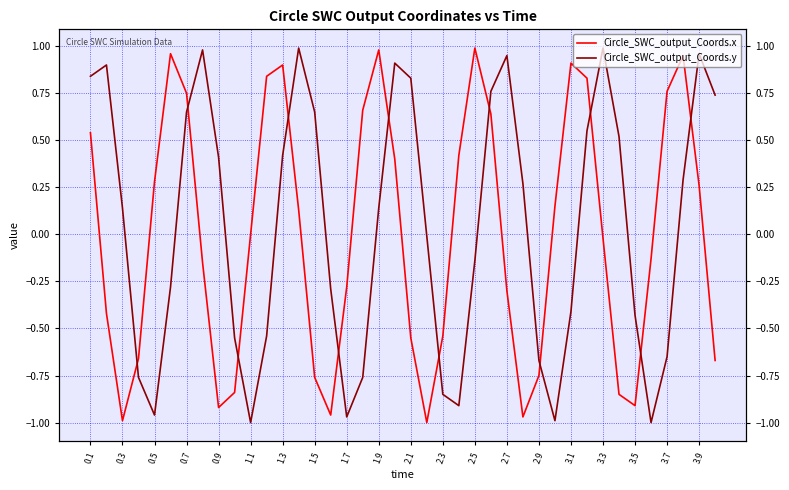

Between 1.3 and 3.5, which is larger?

1.3